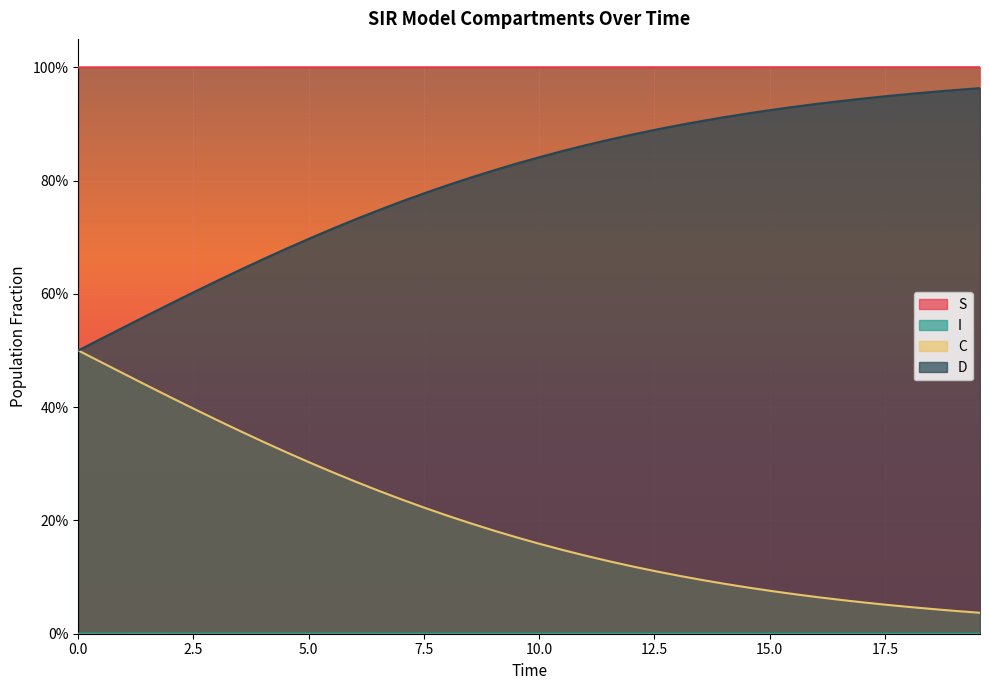

True or false: C and S intersect in this chart.

False